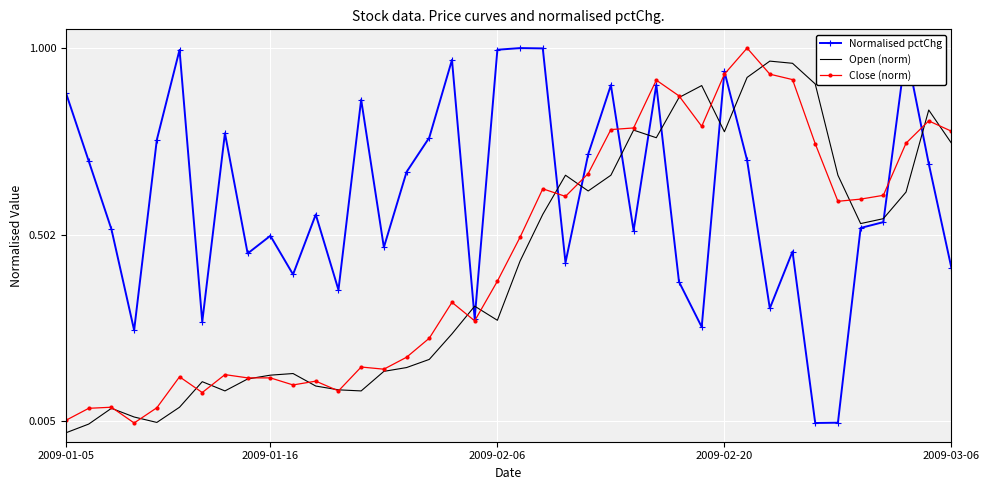

What are all the series names shown in the legend?

Normalised pctChg, Open (norm), Close (norm)